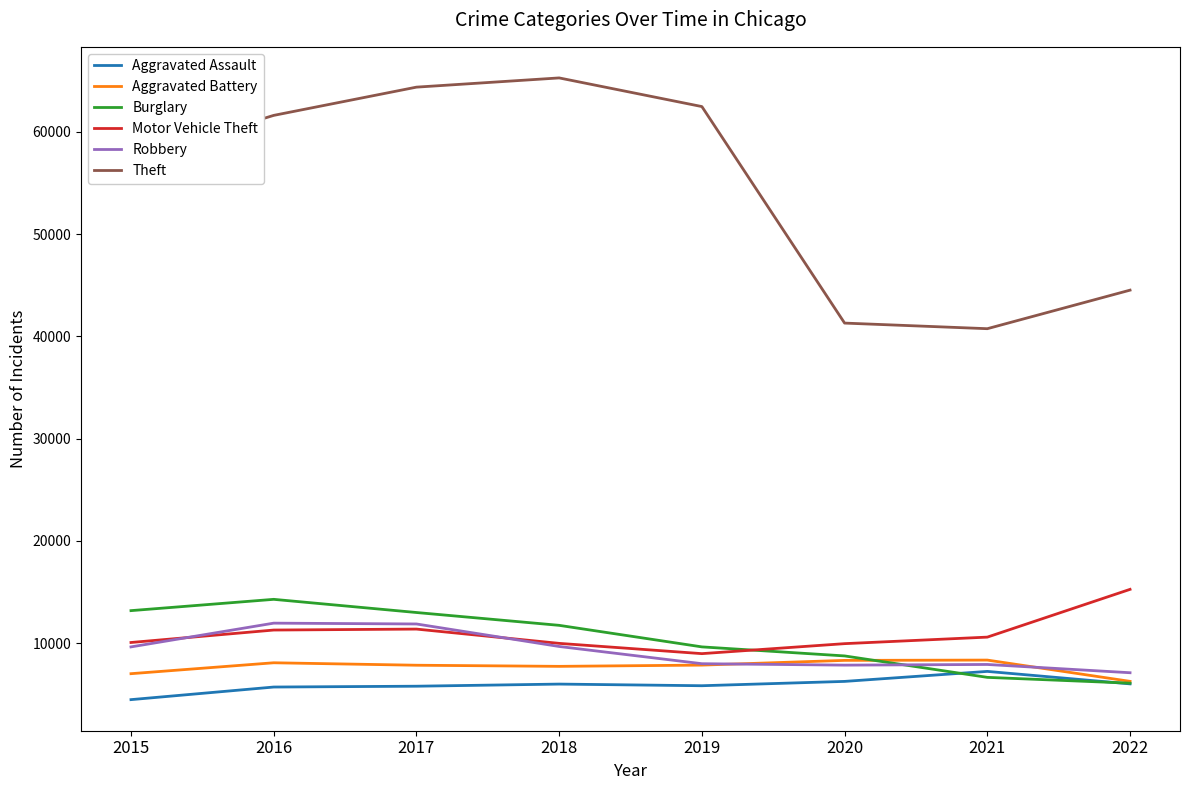

Is this an area chart (filled region under the line)?

No